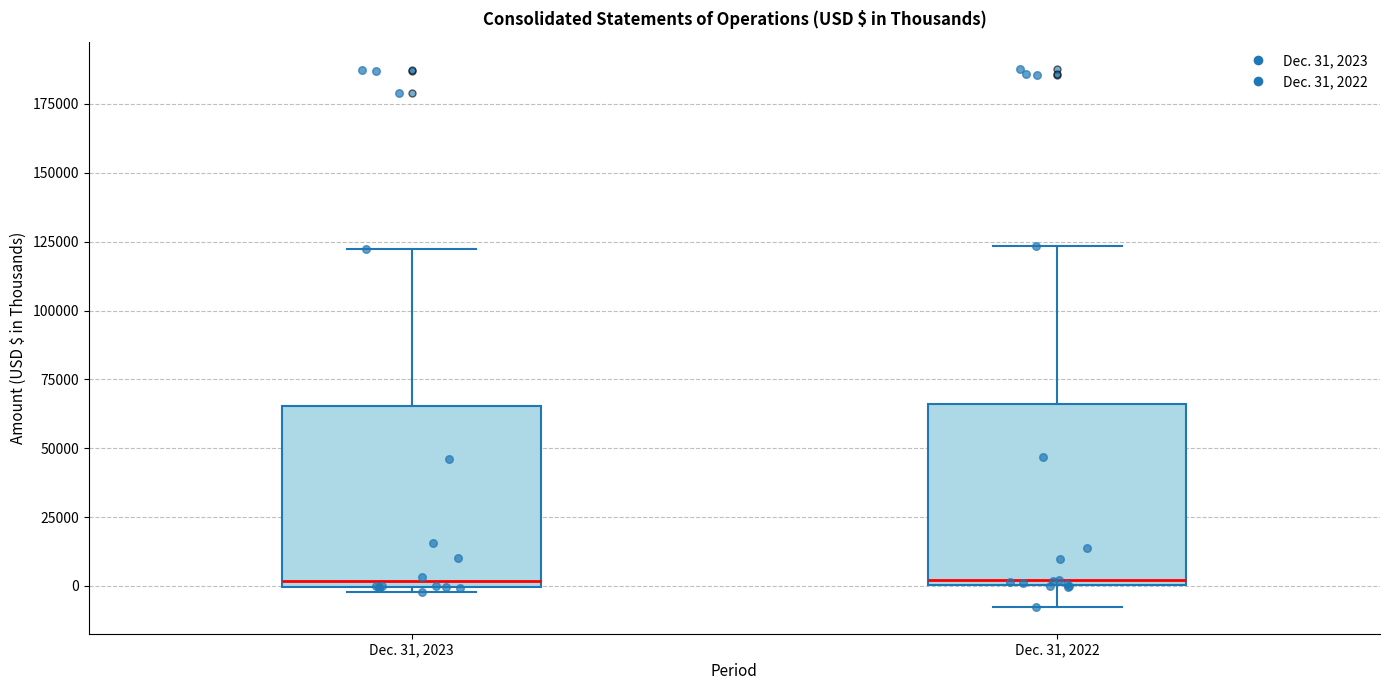

Reading left to right, transcribe this box plot: for each box, give where its median line is, the range the box spans, and where its two whiskers end, as read against the y-axis. The values are not printed on the chart, so give them approximately, as read against the axis.

Dec. 31, 2023: median 0 (just above the box's lower edge), box 0 to 65000, whiskers 0 (just below the box's lower edge) to 125000
Dec. 31, 2022: median 0 (just above the box's lower edge), box 0 to 65000, whiskers -10000 to 125000